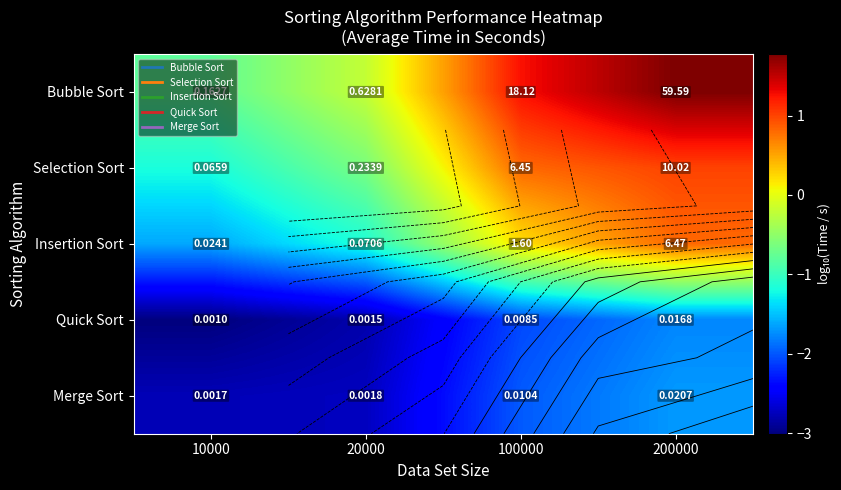

At which category is the sum across all series the highest?

200000